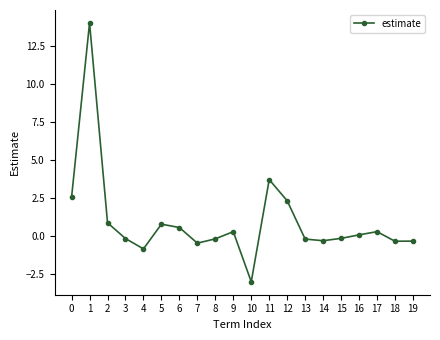

Does the chart have visible grid lines?

No